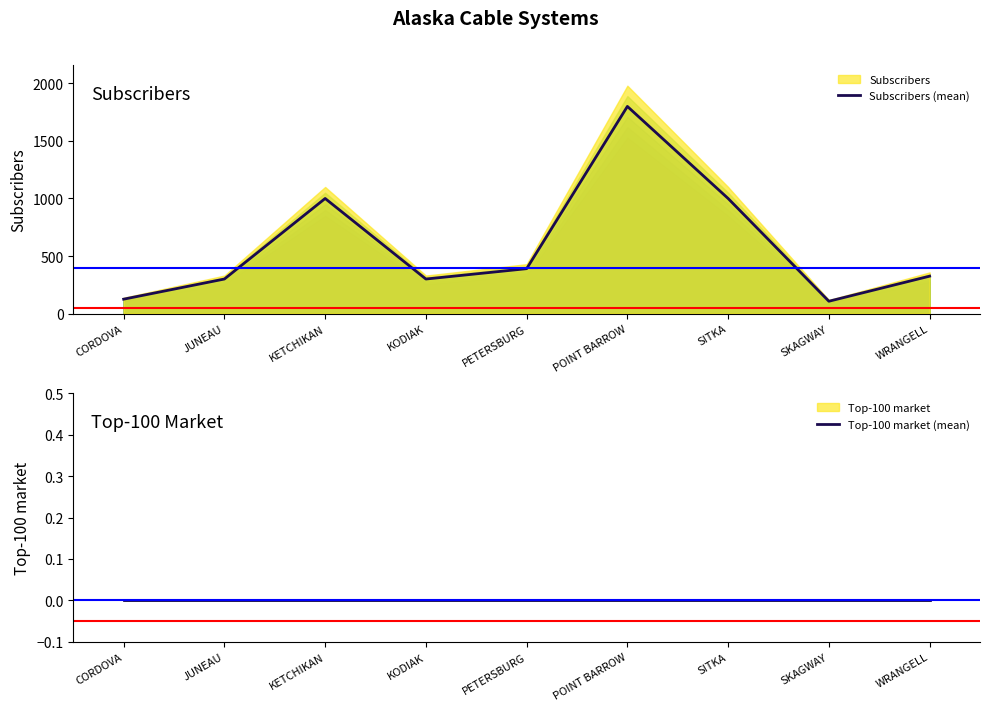

At how many categories does at least one series exceed 1439?

1